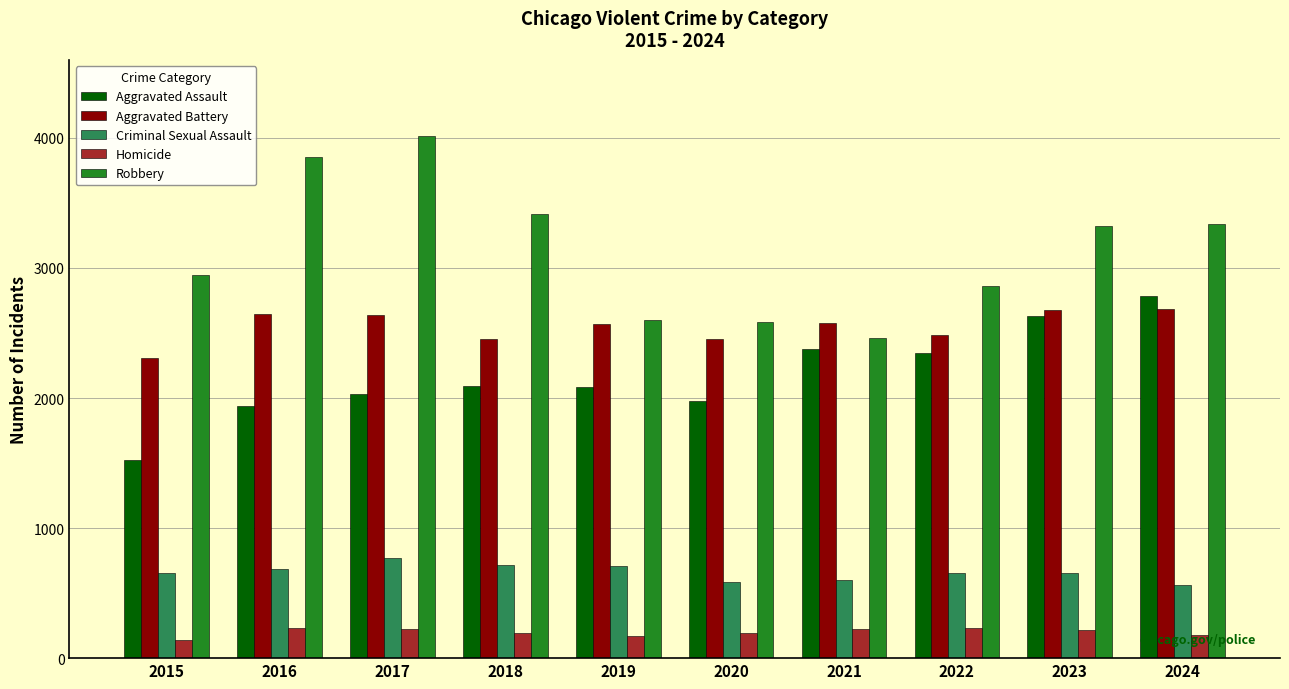

What is the average value of the Homicide series?

201